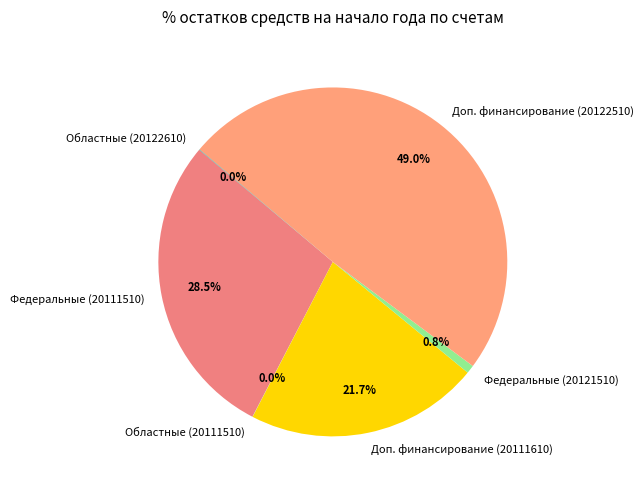

Between Федеральные (20121510) and Доп. финансирование (20111610), which is larger?

Доп. финансирование (20111610)